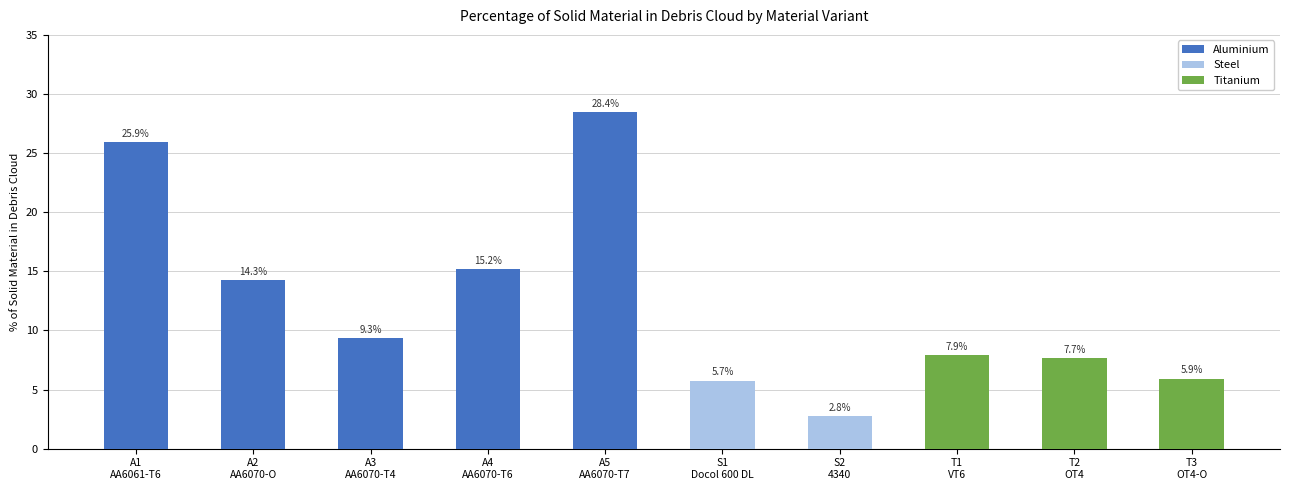

True or false: Steel has a value of 2.8 at S2
4340.

True